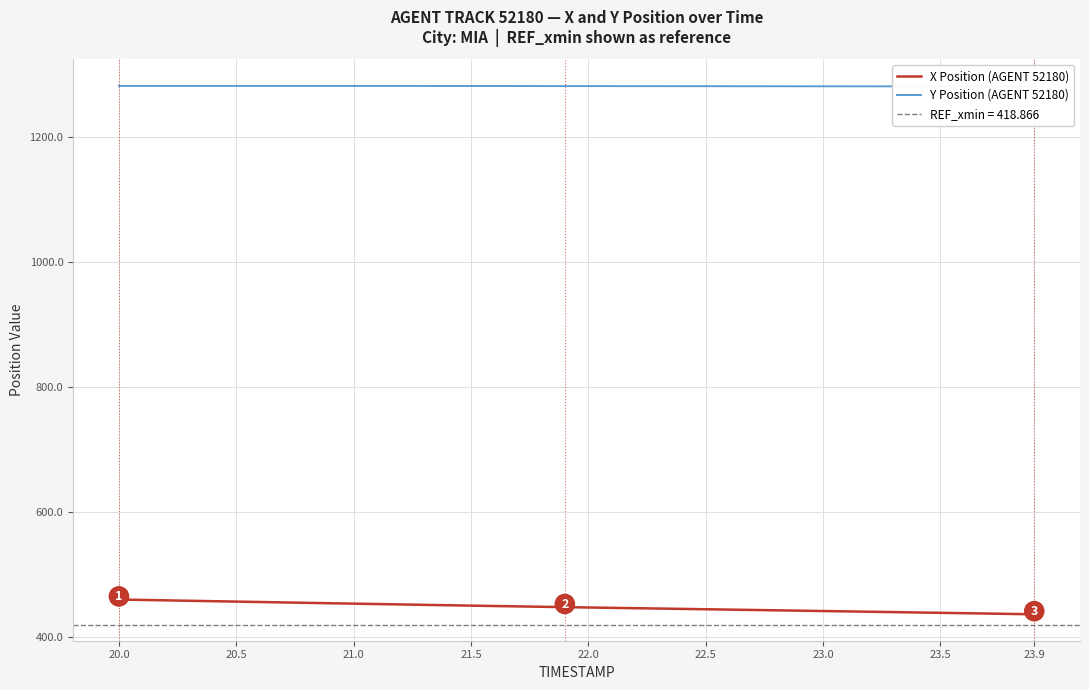

True or false: X Position (AGENT 52180) has a value of 444.0 at 22.5.

True